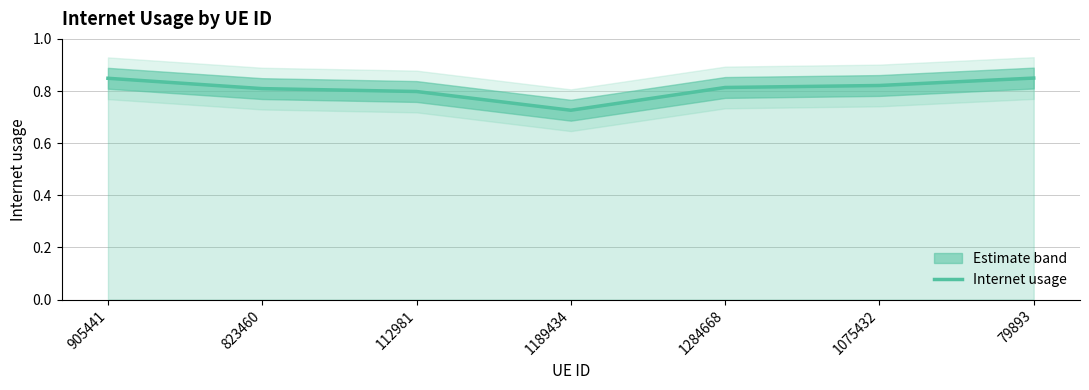

What is the difference between the second highest and second lowest values?

0.1